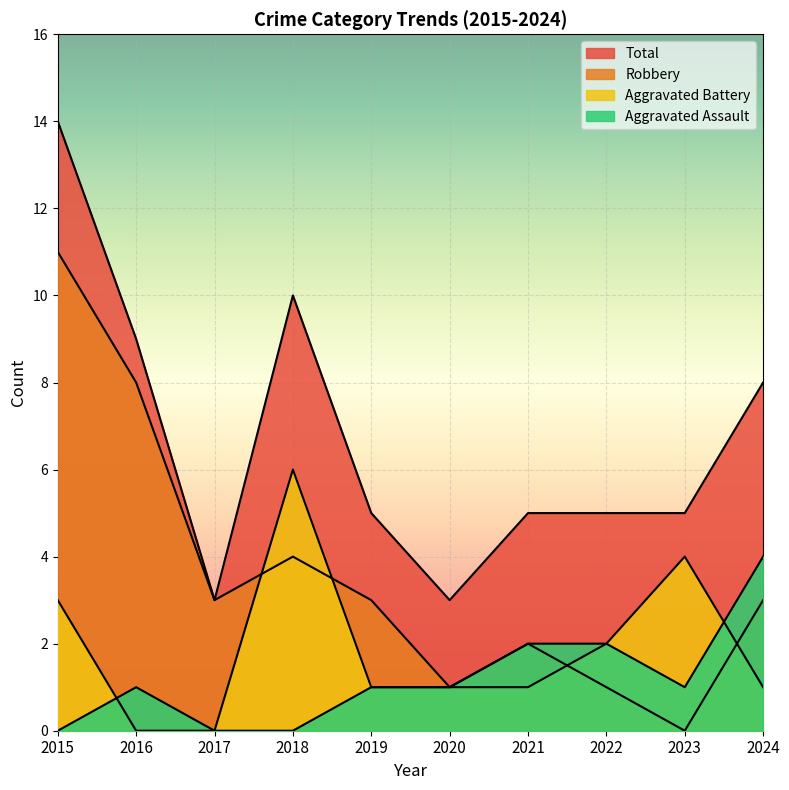

What is the average value of the Robbery series?

4